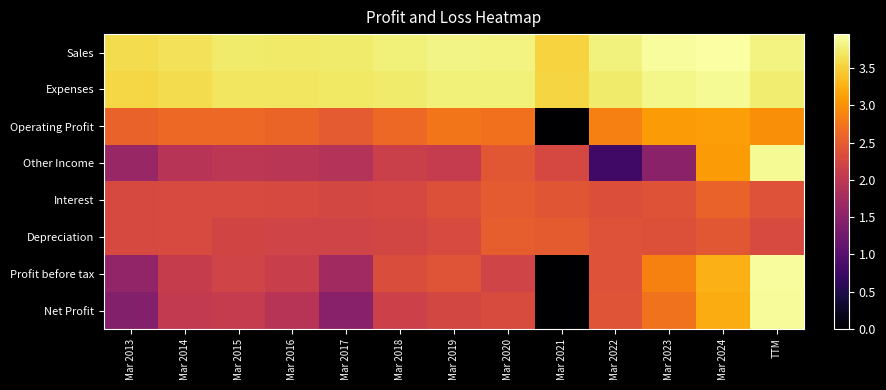

Which series has the largest total across all categories?

Sales